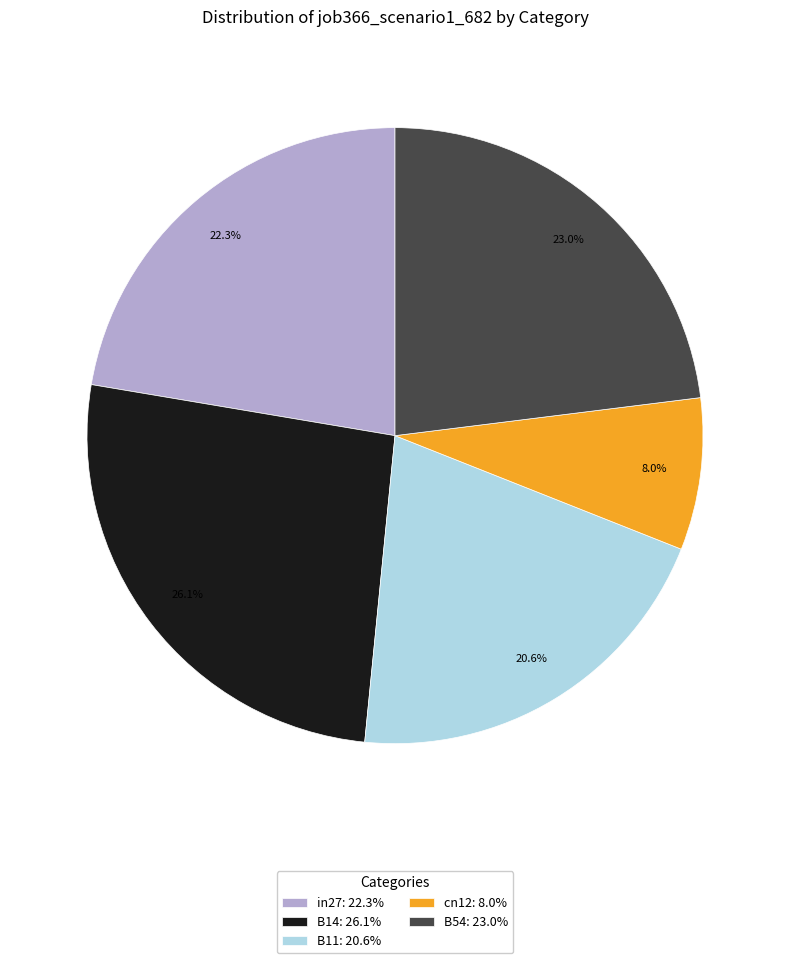

How many segments does this pie chart have?

5